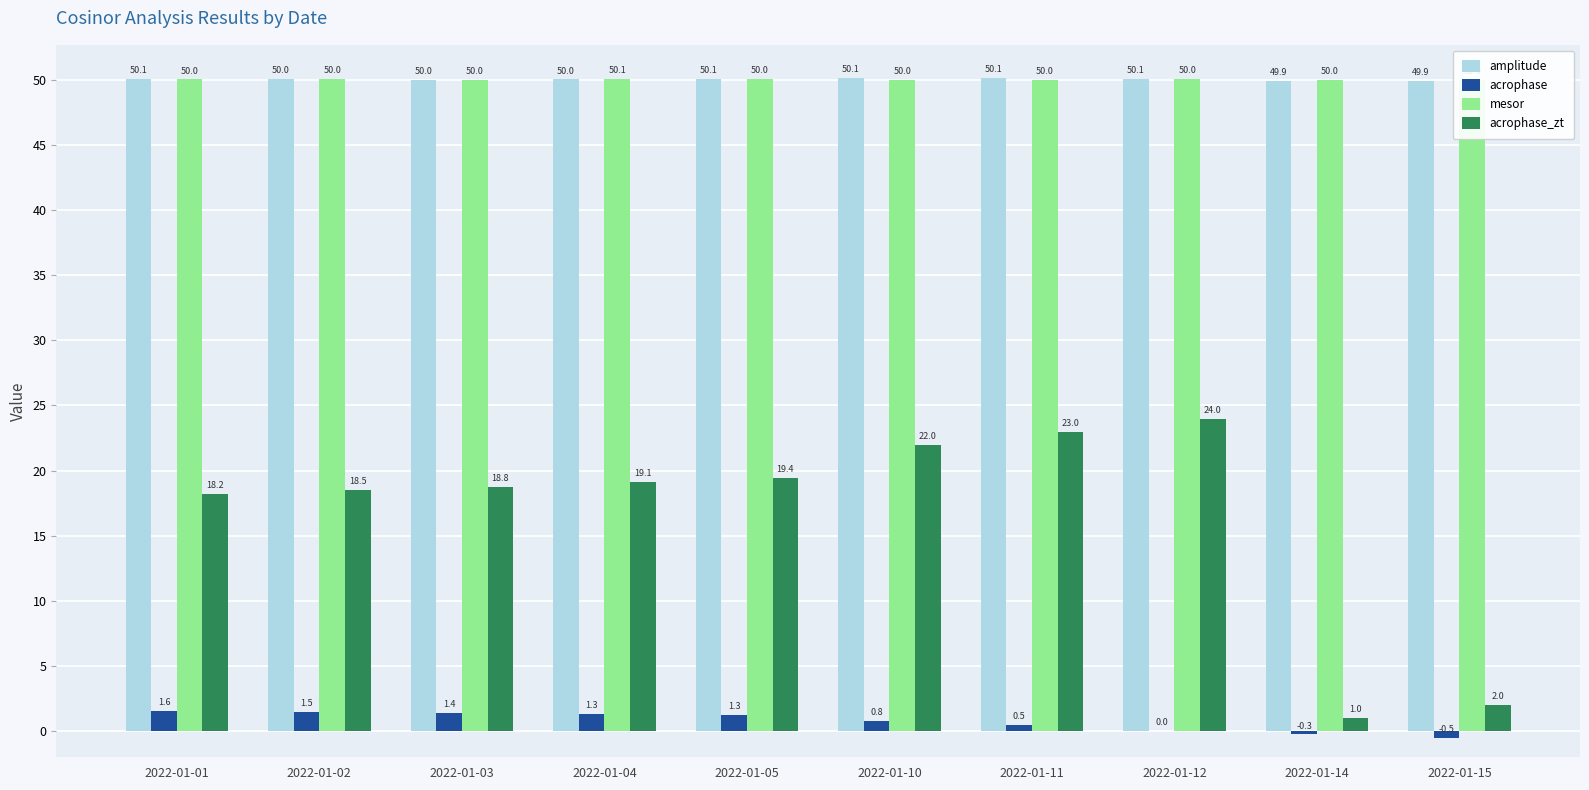

The value of amplitude at 2022-01-10 is 50.1. True or false?

True